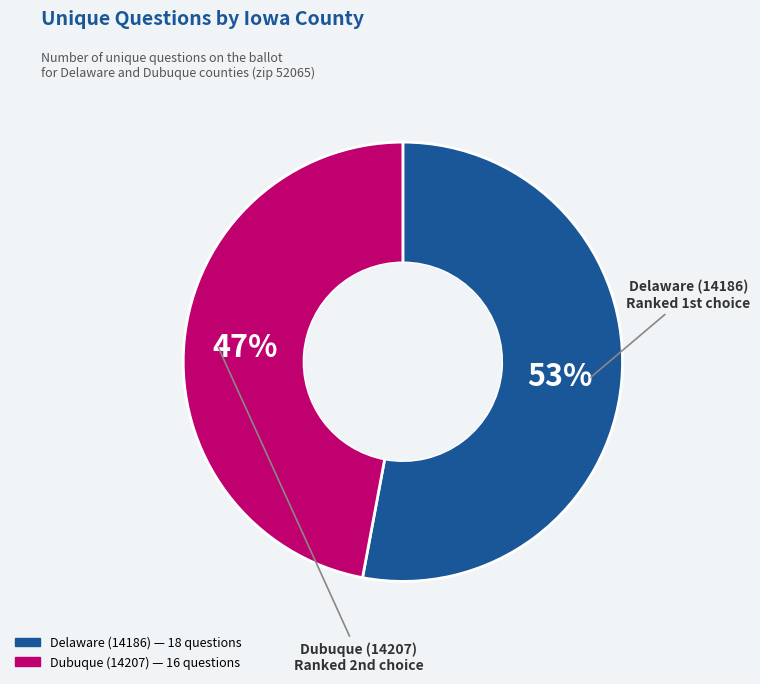

The Delaware (14186) slice represents 53% of the pie. True or false?

True